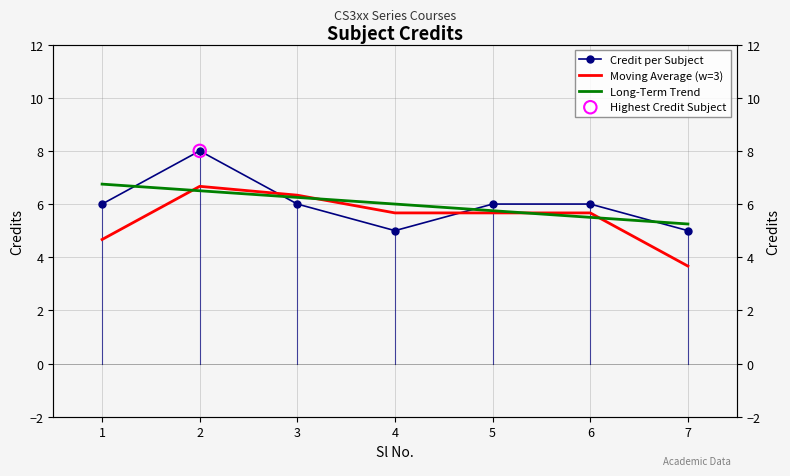

At which category is the sum across all series the highest?

2